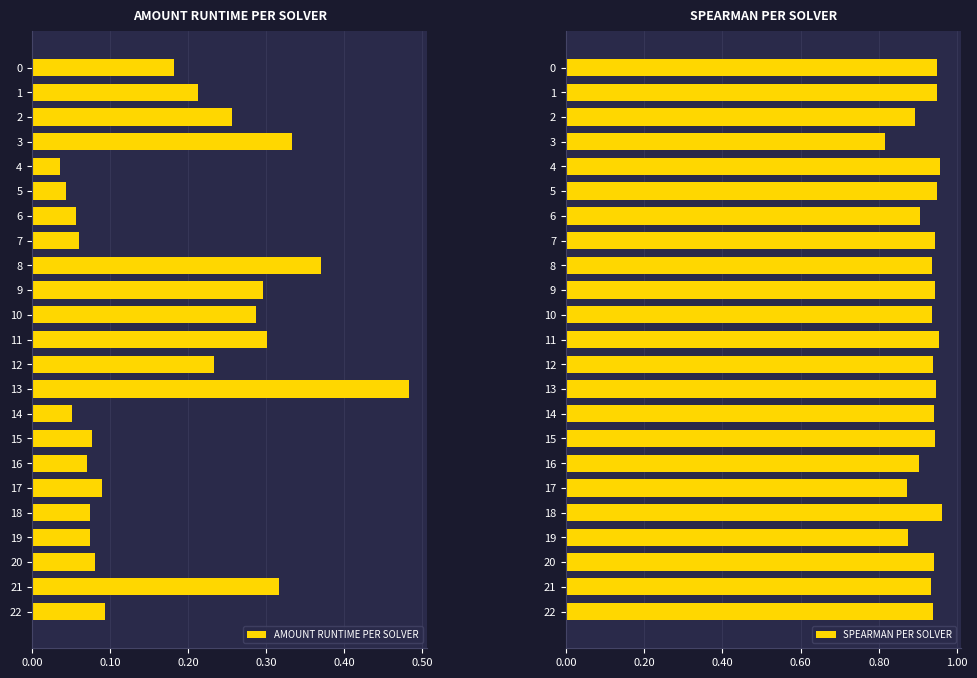

Is it true that AMOUNT RUNTIME PER SOLVER equals 0.2 at 12?

True